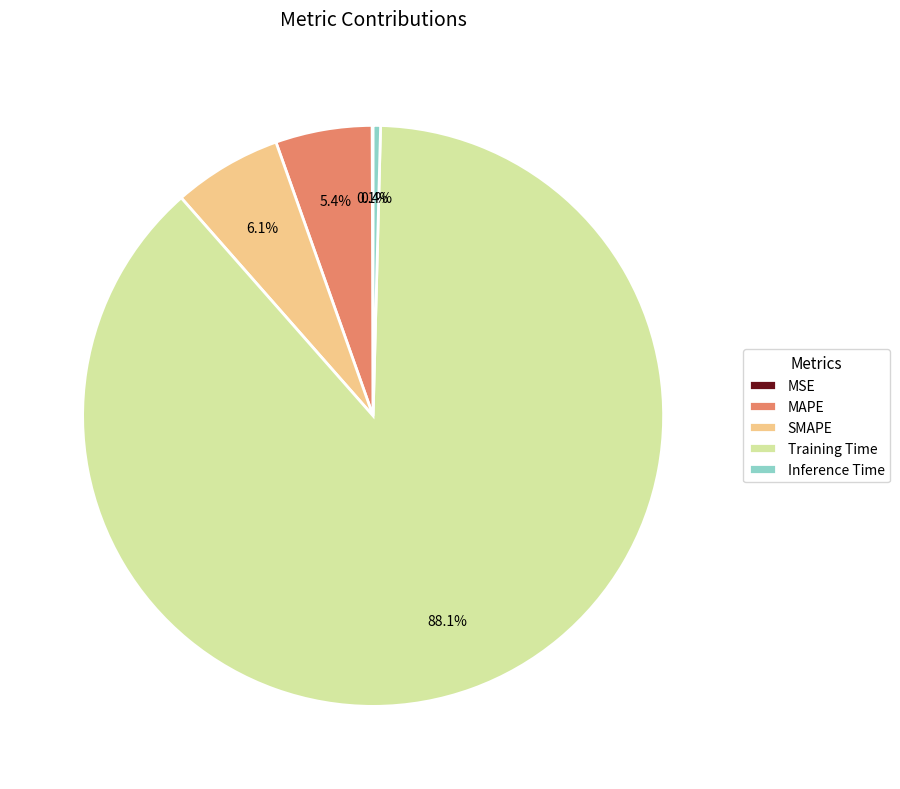

True or false: MAPE accounts for 5% of the total.

True